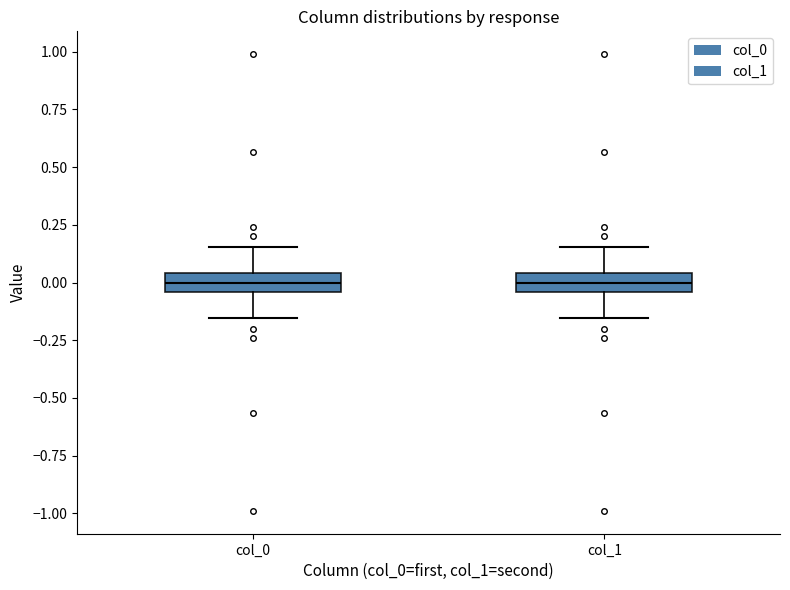

Reading left to right, read every box against the y-axis: the position of its median line, the range the box covers, and the ends of its whiskers. The values are not printed on the chart, so give them approximately, as read against the axis.

col_0: median 0.00, box -0.05 to 0.05, whiskers -0.15 to 0.15
col_1: median 0.00, box -0.05 to 0.05, whiskers -0.15 to 0.15